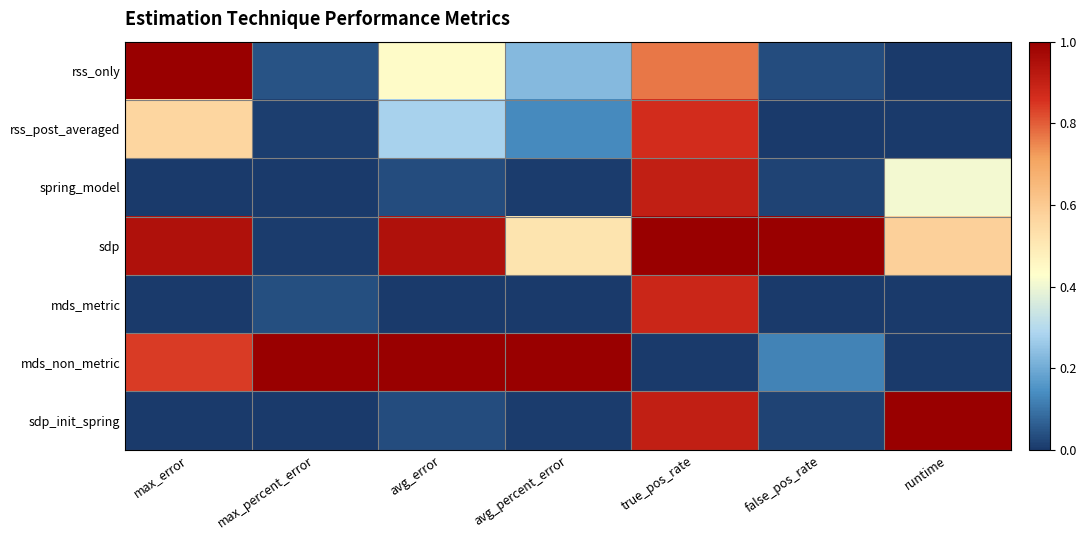

Which series has the largest range (max minus min)?

rss_only